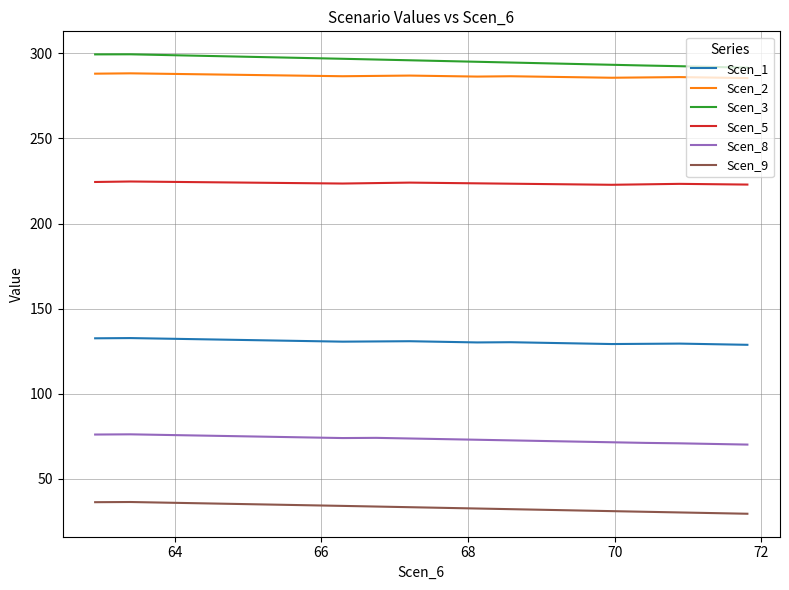

True or false: Scen_9 and Scen_3 cross at least once.

False